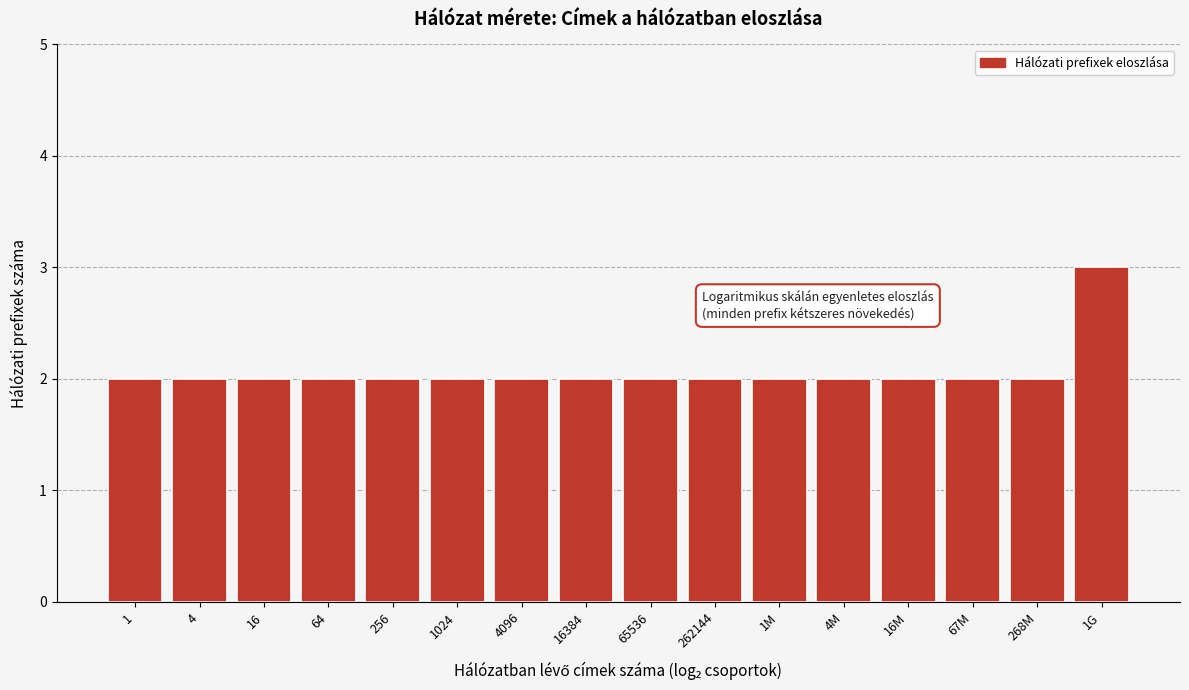

Reading left to right, transcribe all the data shown in this chart.

1=2	4=2	16=2	64=2	256=2	1024=2	4096=2	16384=2	65536=2	262144=2	1M=2	4M=2	16M=2	67M=2	268M=2	1G=3